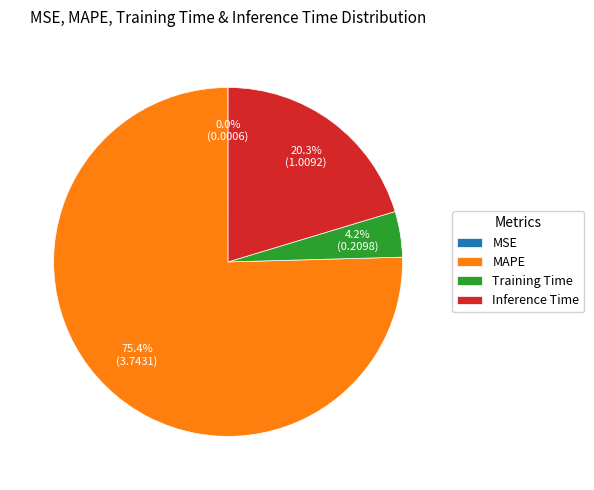

Which category accounts for the majority?

MAPE